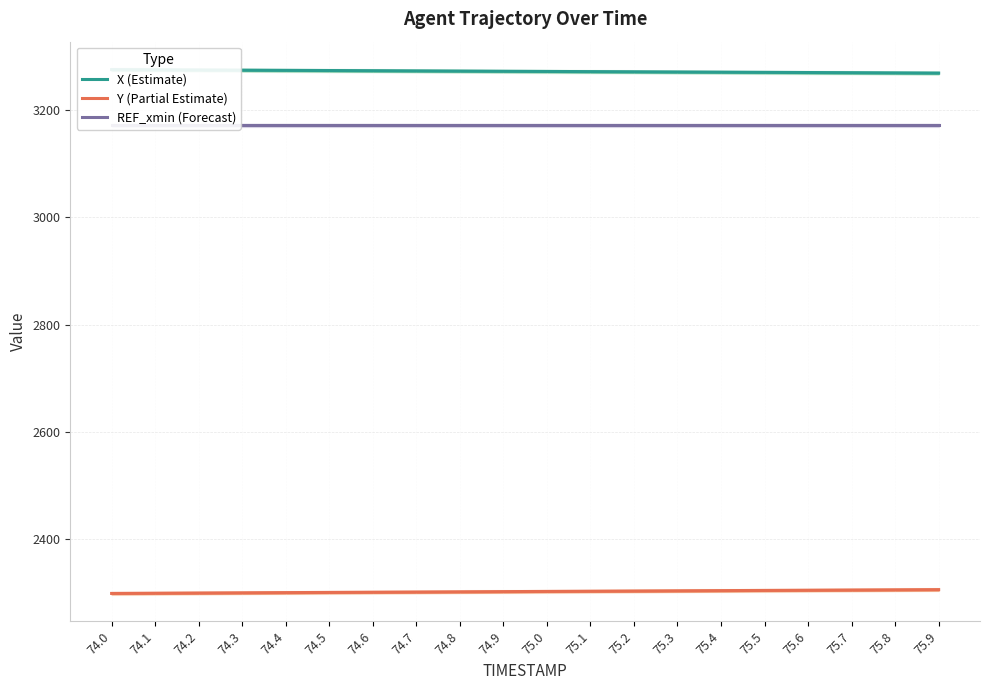

Rank the series at 75.1 from highest to lowest value.

X (Estimate), REF_xmin (Forecast), Y (Partial Estimate)